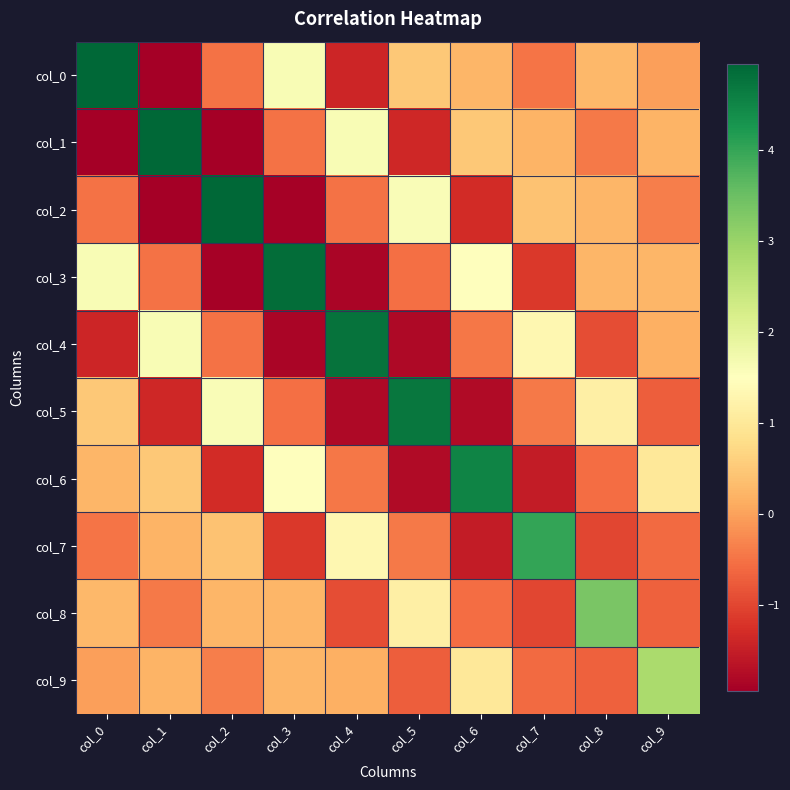

What is the greatest value displayed?

4.9